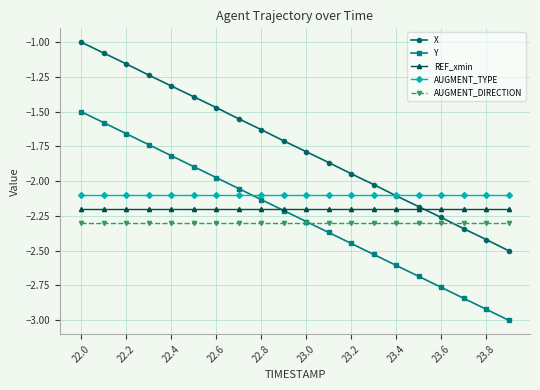

What is the maximum value shown in the chart?

-1.0